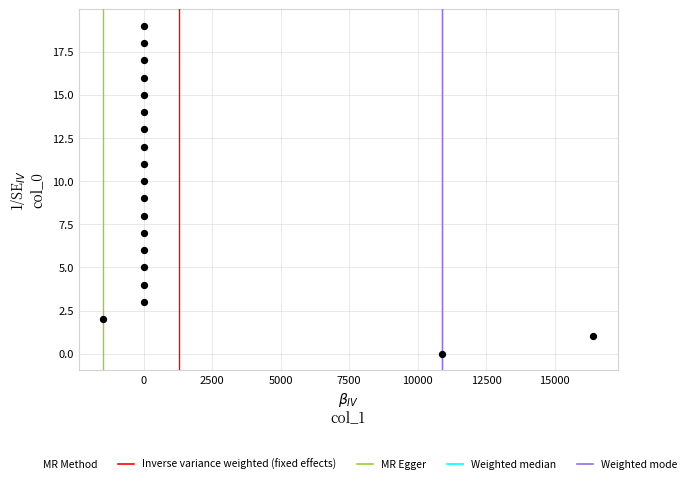

What is the range of Y values (max minus min)?

19